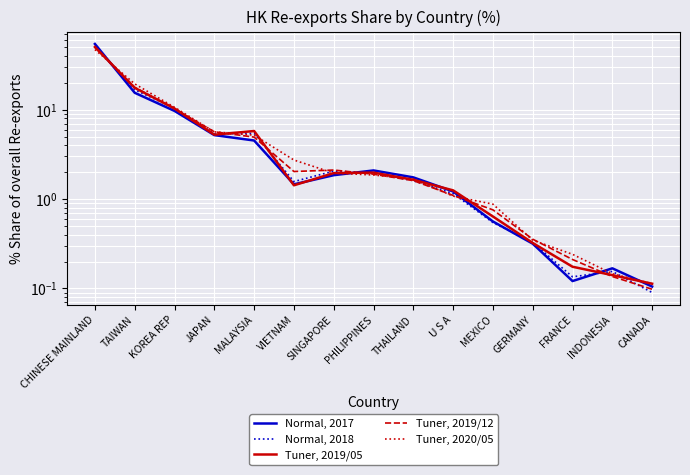

What is the difference between the second highest and second lowest values in the Normal, 2017 series?

15.4